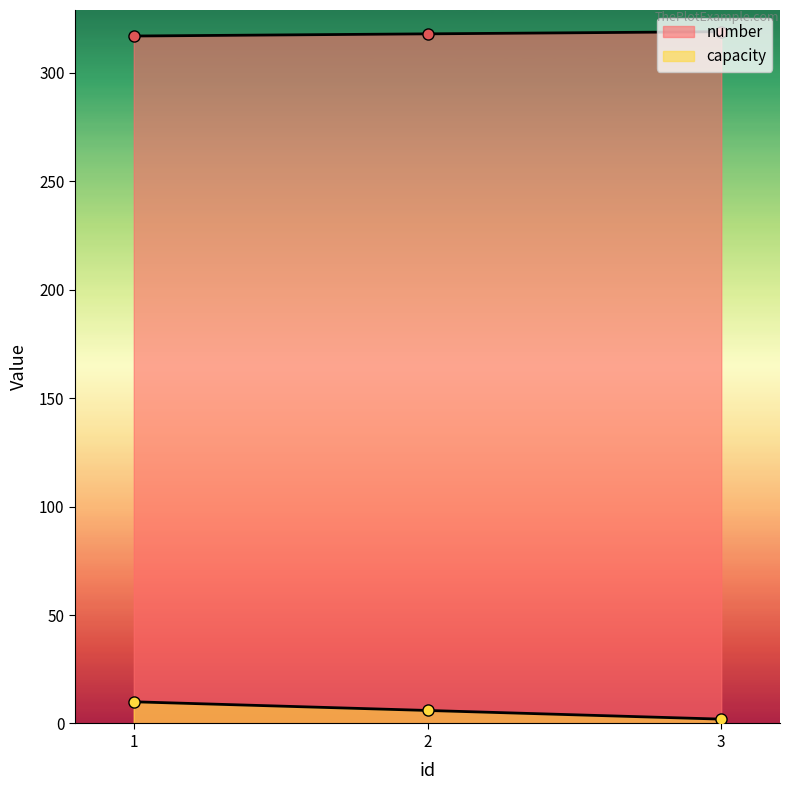

How many values in the number series exceed 318?

1